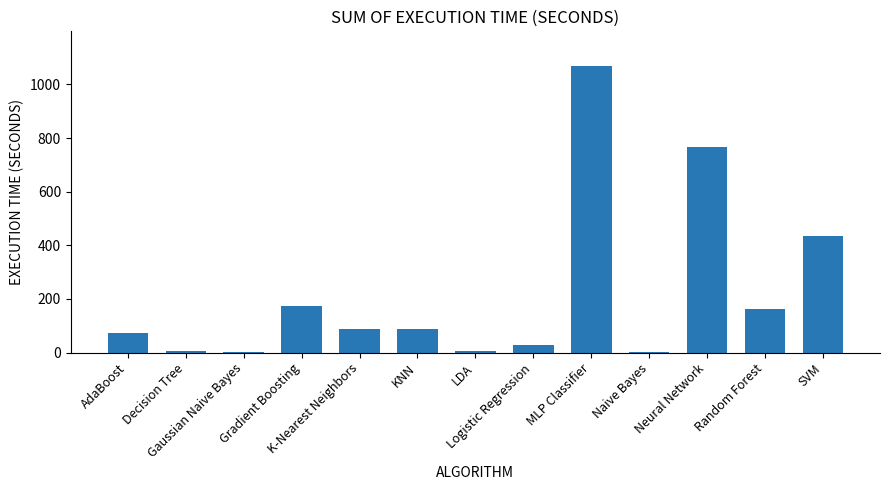

What is the maximum value shown in the chart?

1069.6